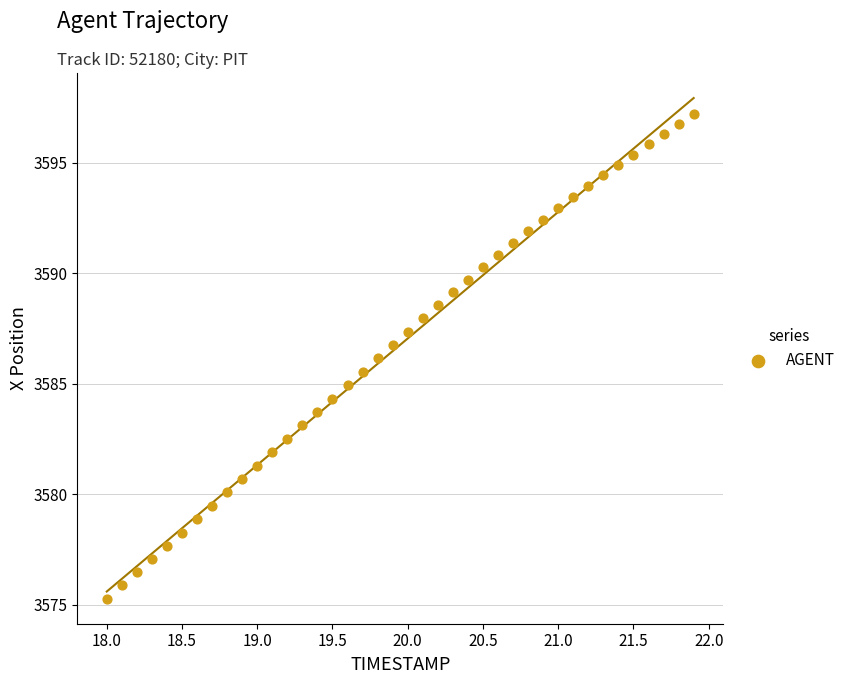

What is the range of X values (max minus min)?

3.9